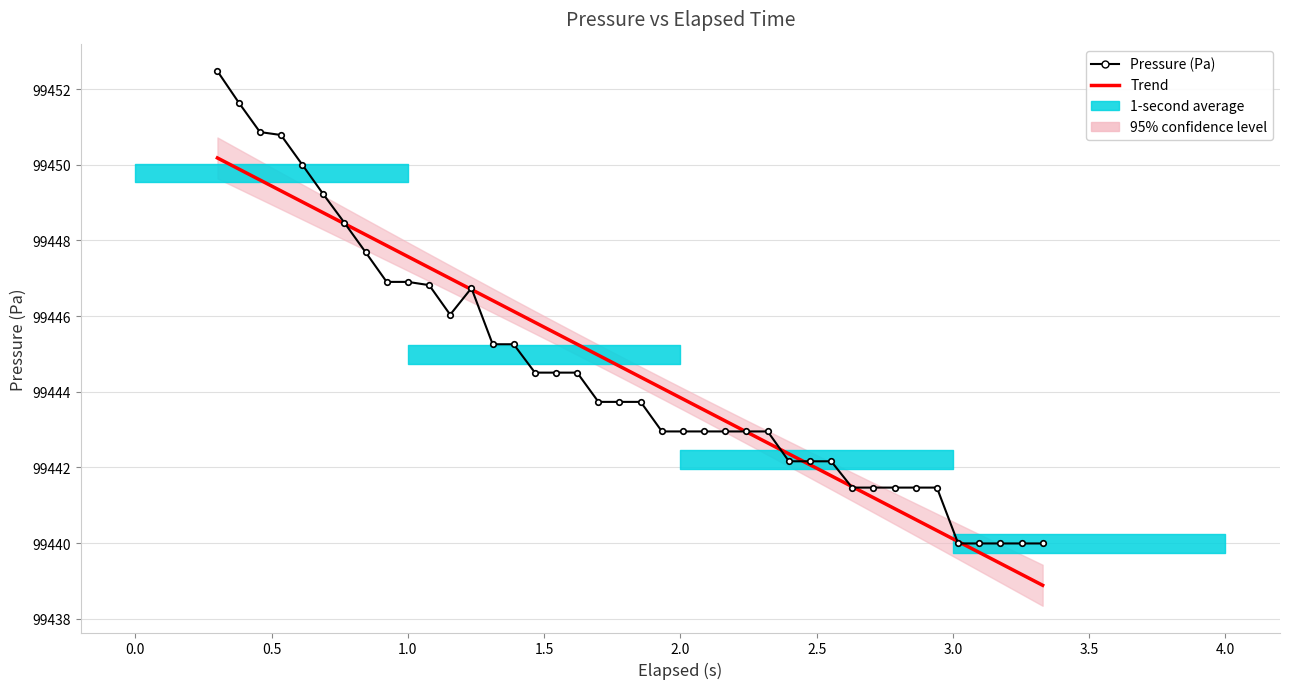

Does the chart have visible grid lines?

Yes